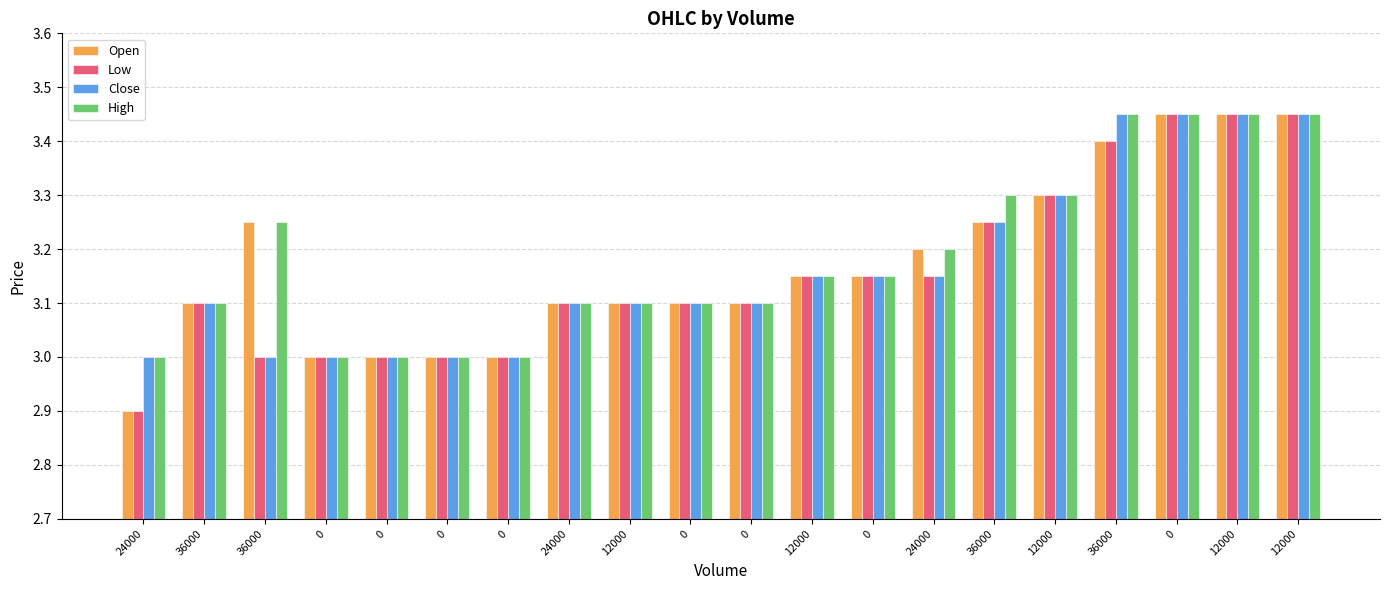

What are all the series names shown in the legend?

Open, Low, Close, High